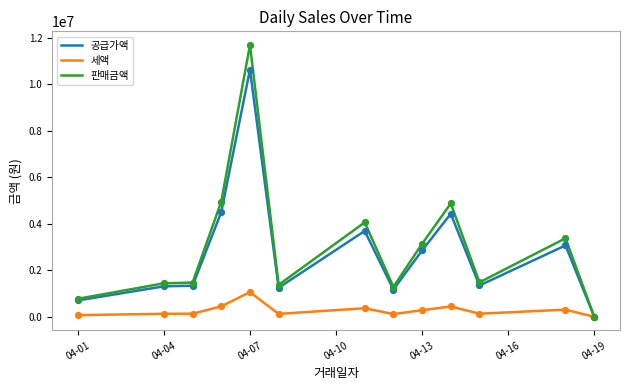

Which series has the widest spread of values?

판매금액